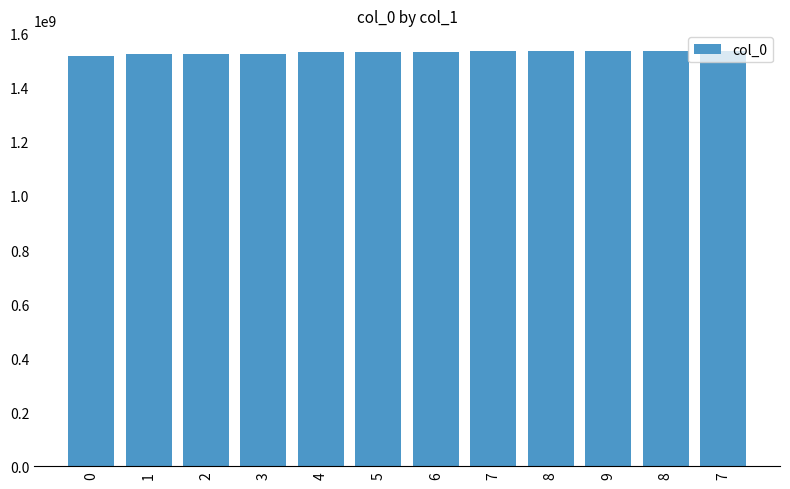

What is the average value?

1530643733